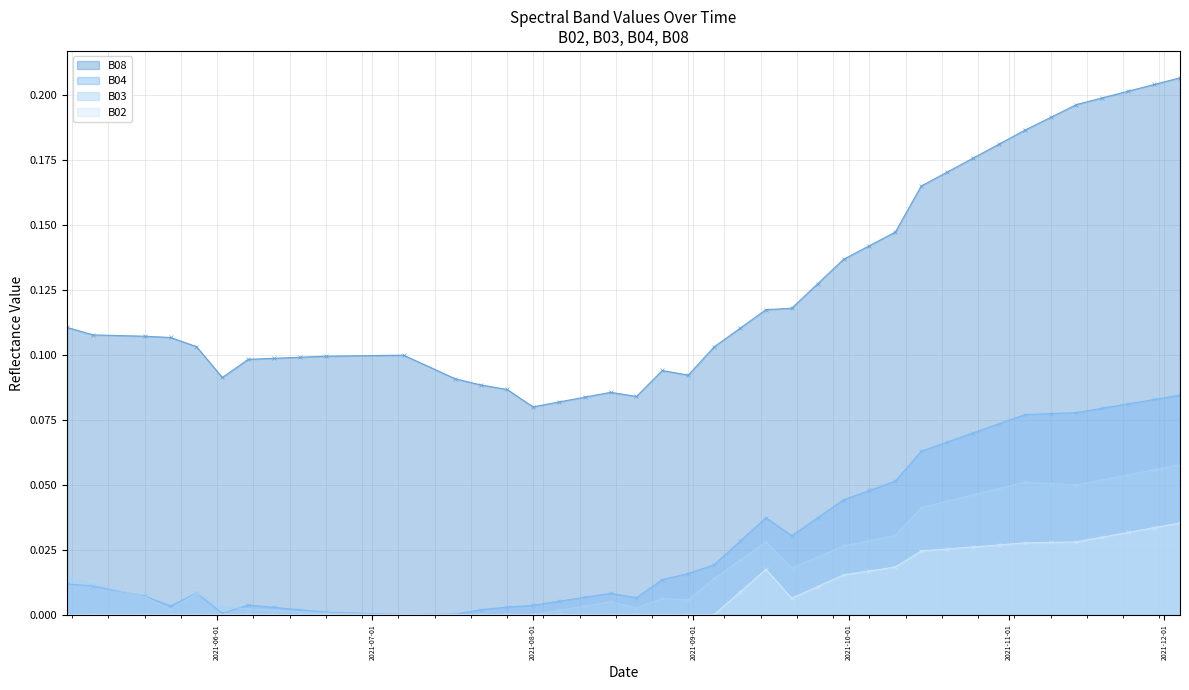

Where is the first local maximum for B08?

2021-07-07